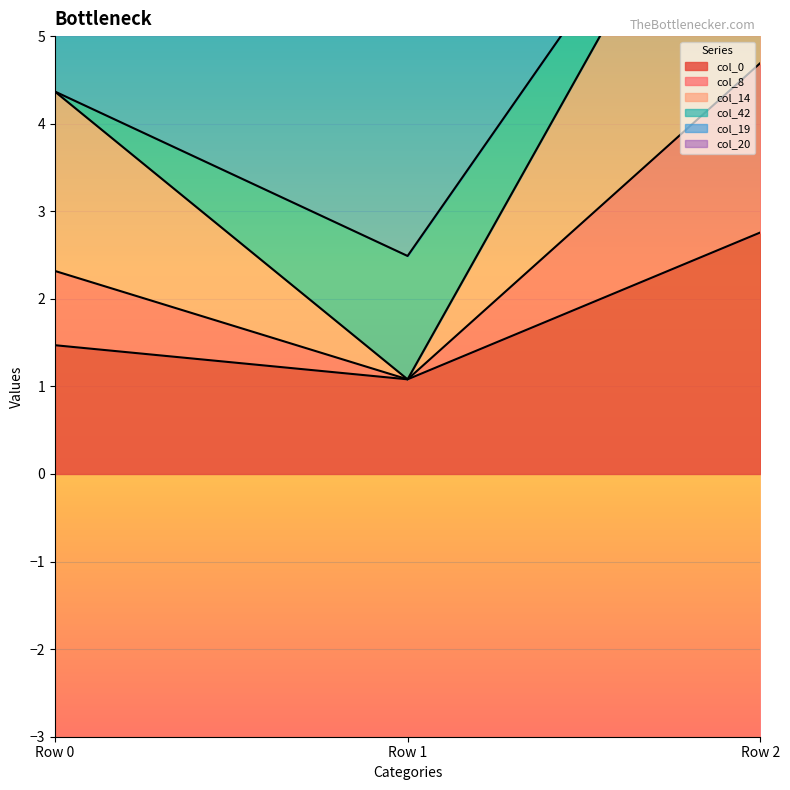

The col_0 series shows 2.8 at Row 2. True or false?

True